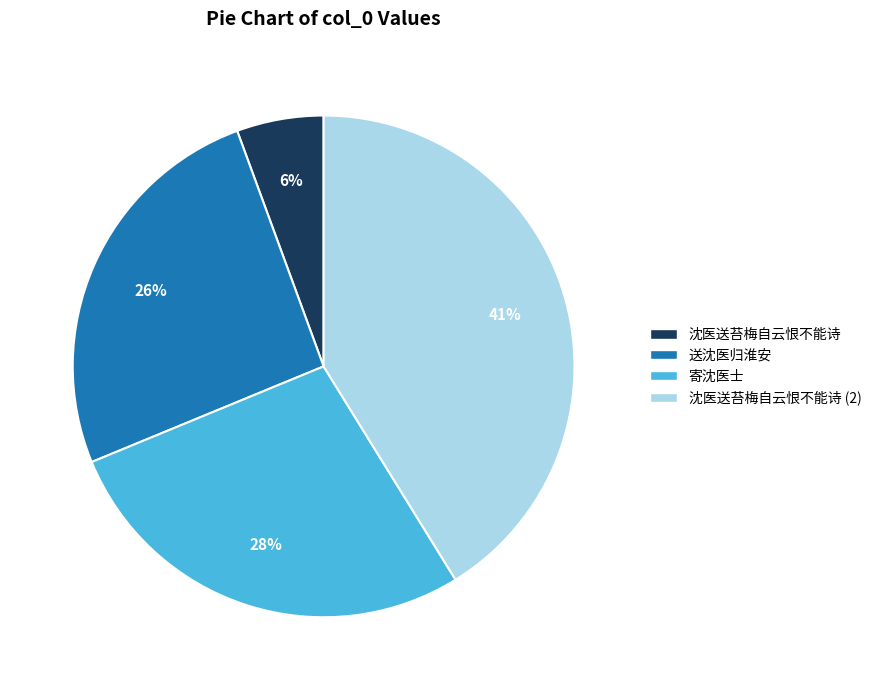

Is there any slice that represents more than half of the pie?

No